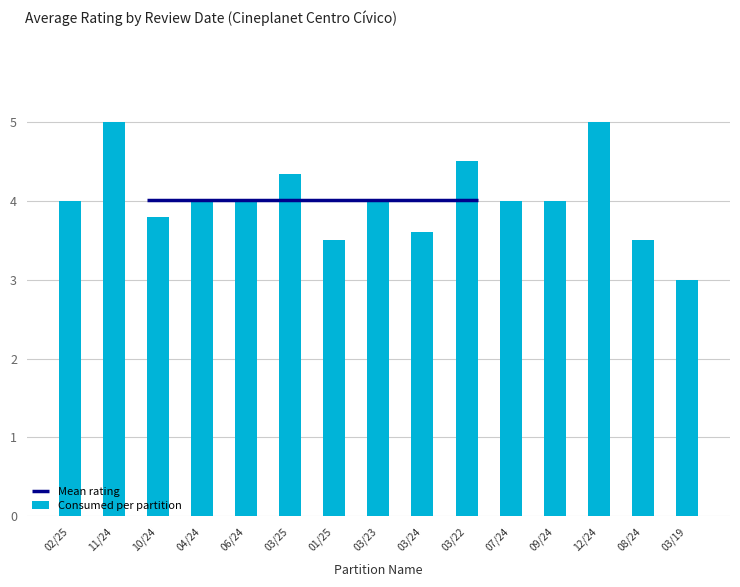

Reading left to right, what are all the values shown in this chart?

4.0	5.0	3.8	4.0	4.0	4.3	3.5	4.0	3.6	4.5	4.0	4.0	5.0	3.5	3.0